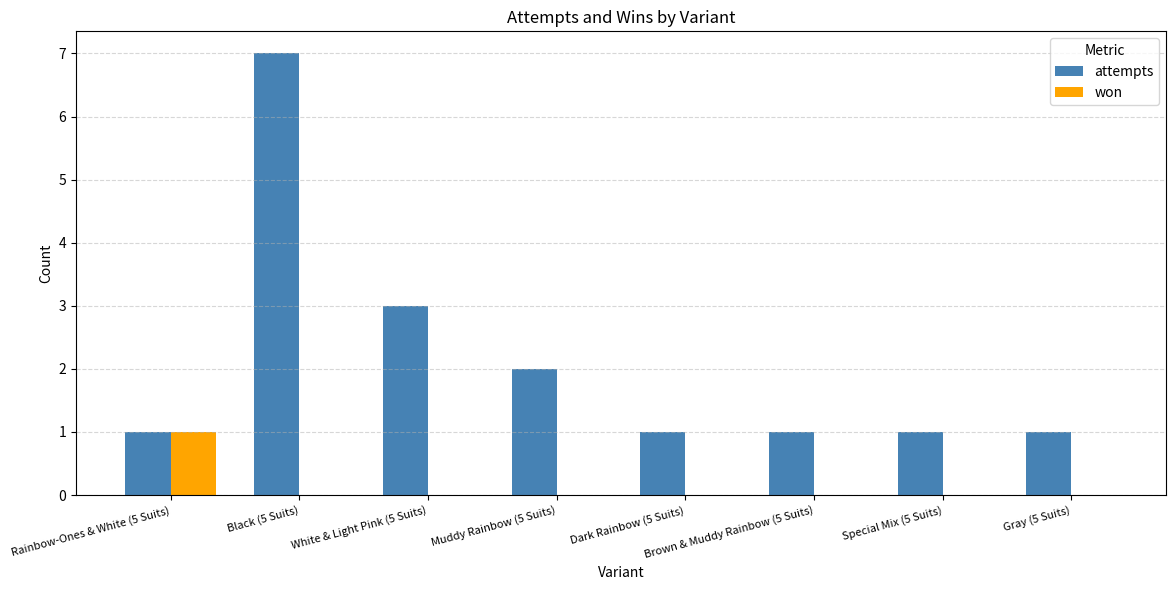

What are all the series names shown in the legend?

attempts, won